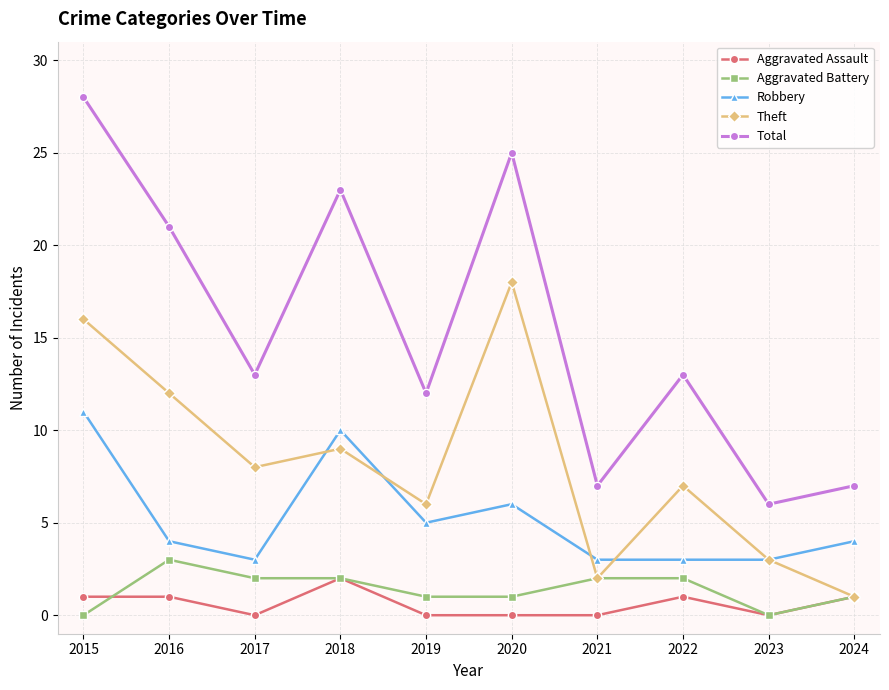

True or false: Aggravated Battery and Robbery intersect in this chart.

False